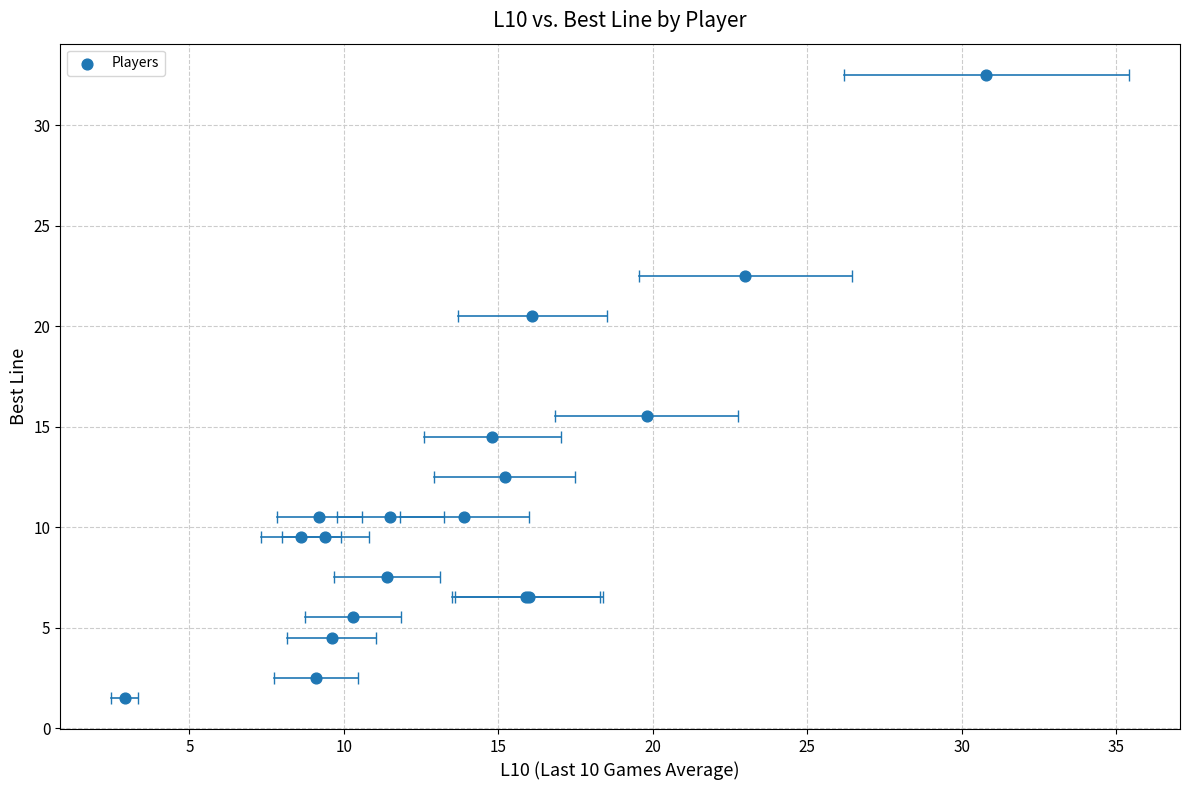

What Y value in the scatter plot is closest to 17?

15.5